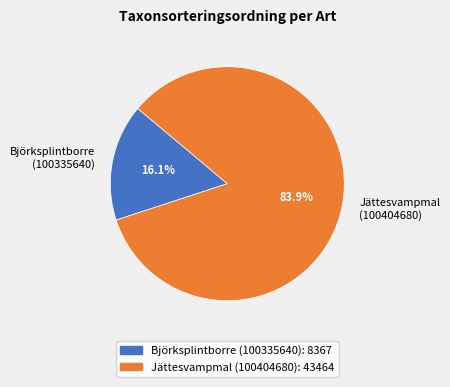

Which category has the biggest portion of the pie?

Jättesvampmal (100404680)